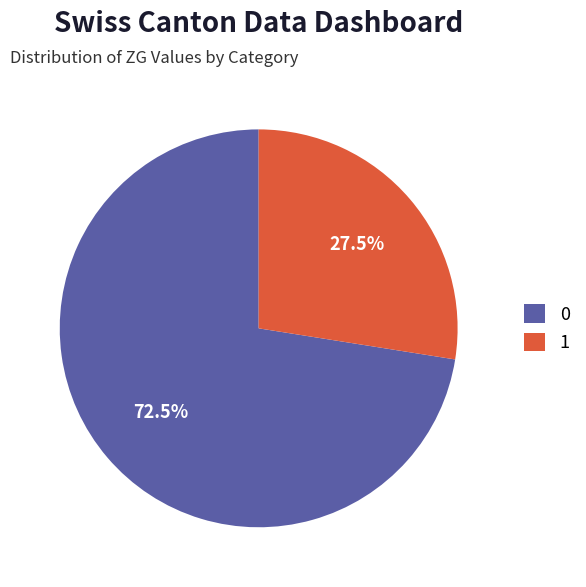

Is there any slice that represents more than half of the pie?

Yes